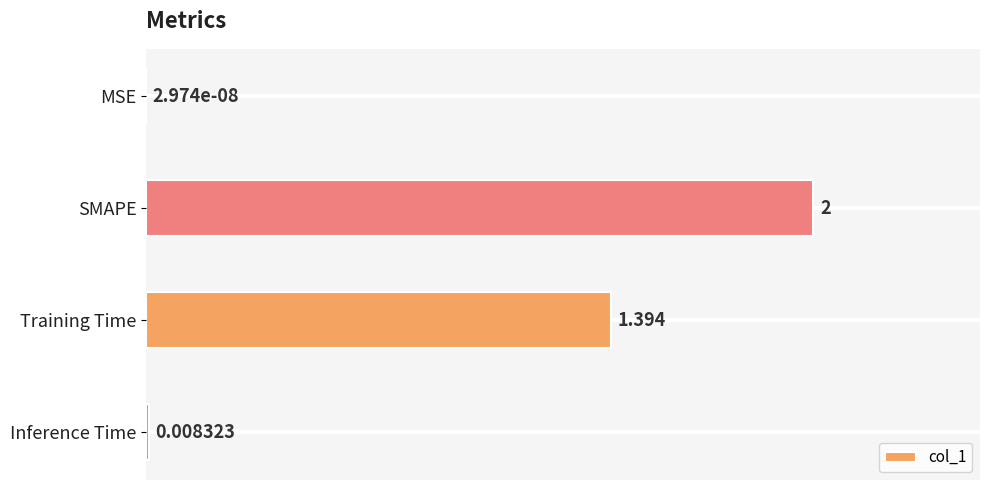

At which label is the value closest to 1?

Training Time